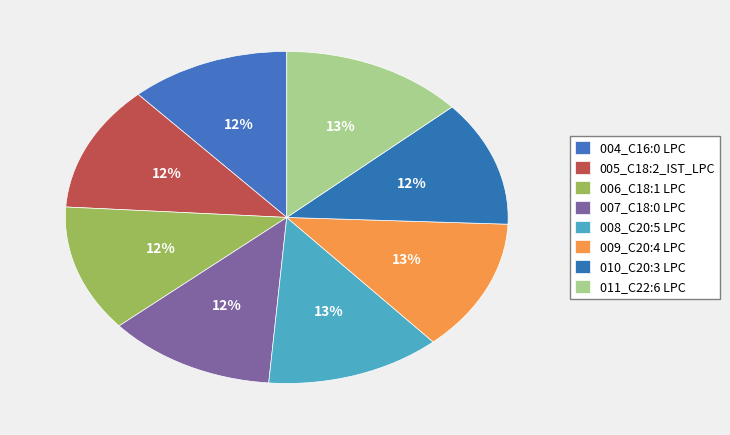

How much of the chart is everything except 004_C16:0 LPC?

88.3%